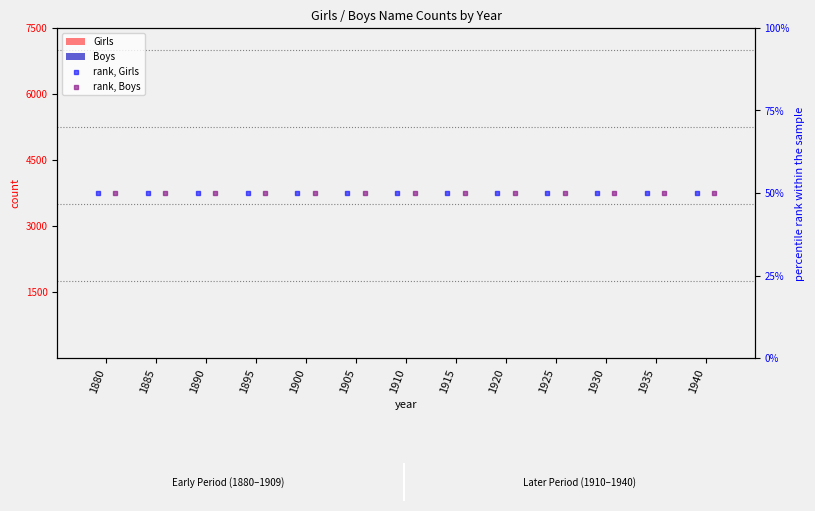

Which series has the largest total across all categories?

rank, Girls